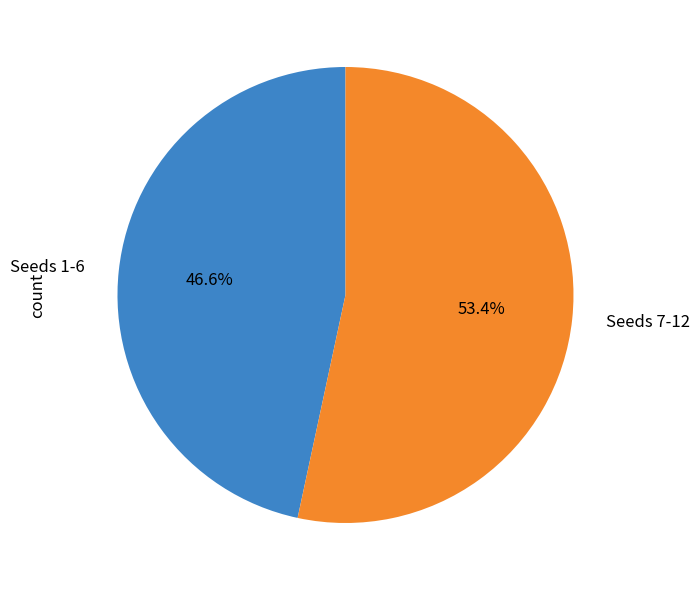

Is there a majority slice in this chart?

Yes